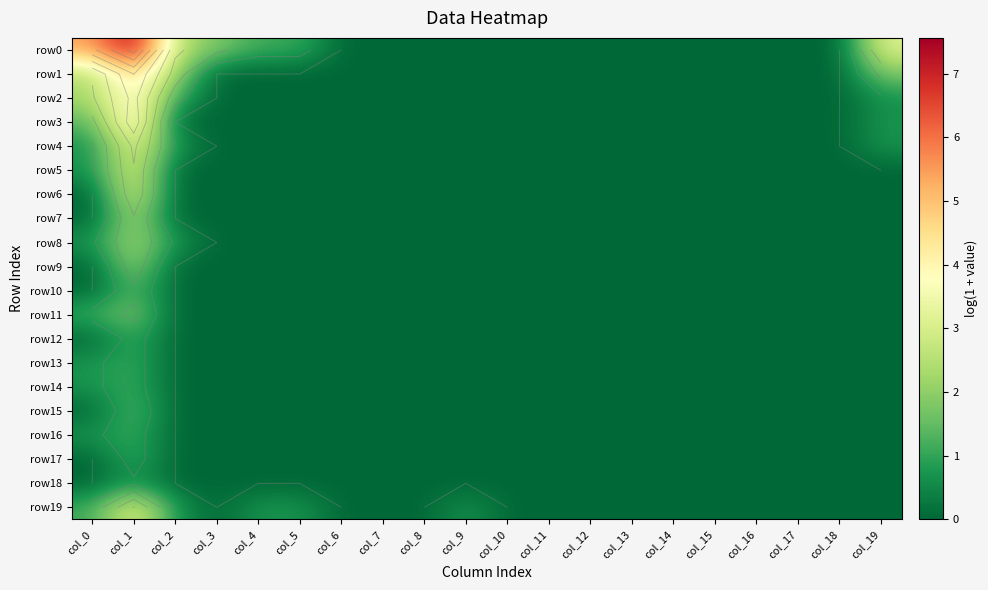

How many positive values does the row8 series have?

3